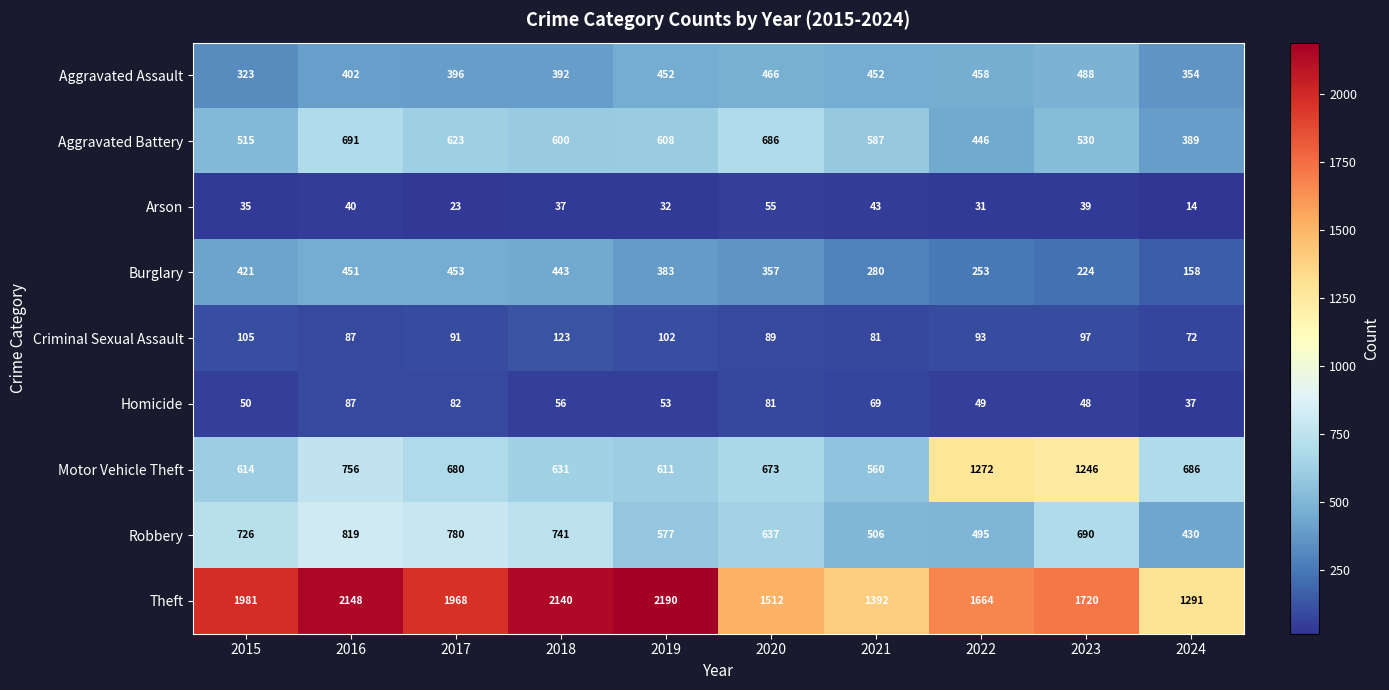

What is the spread (max minus min) of values at 2020?

1457